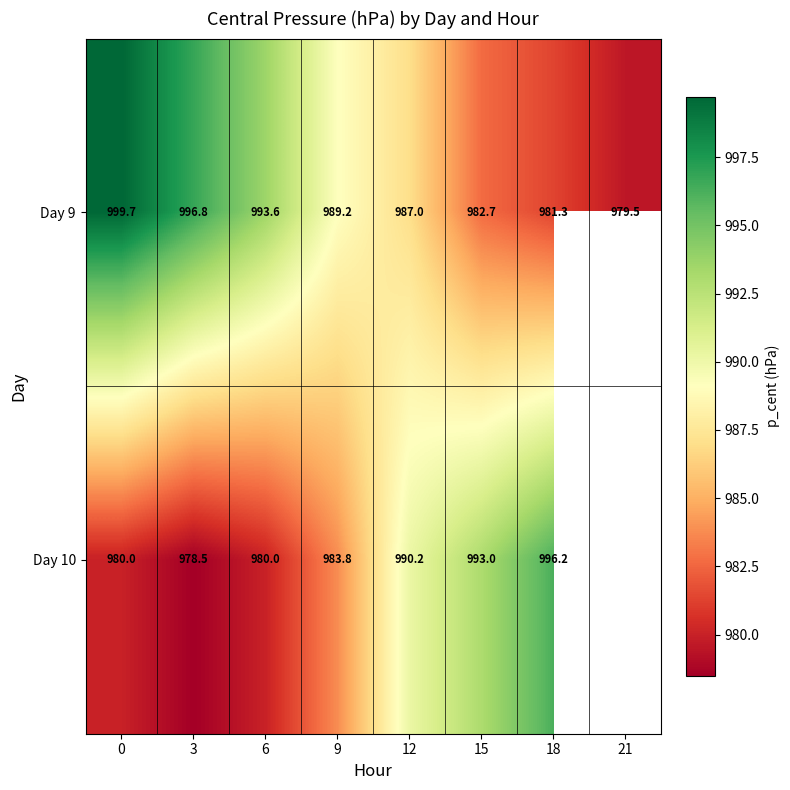

What is the difference between the Day 9 values at 15 and 0?

17.0